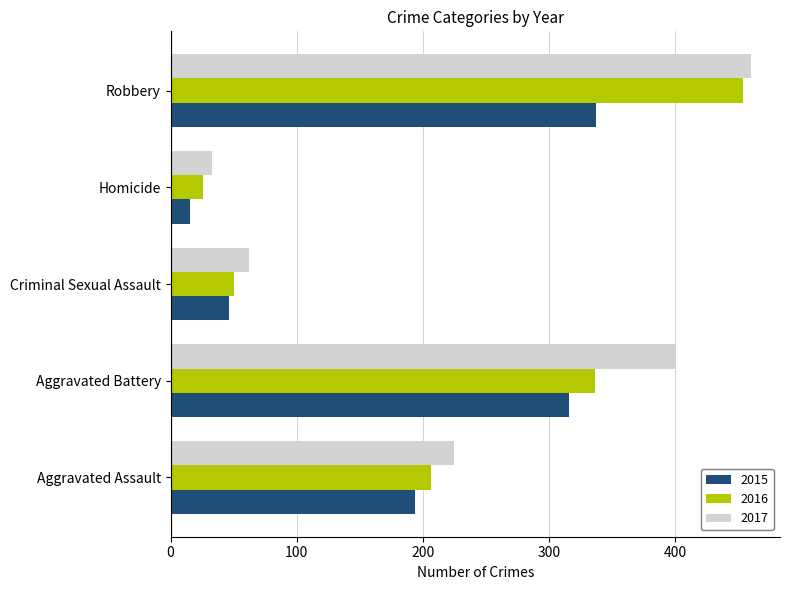

How many data points in 2016 are less than 206?

2